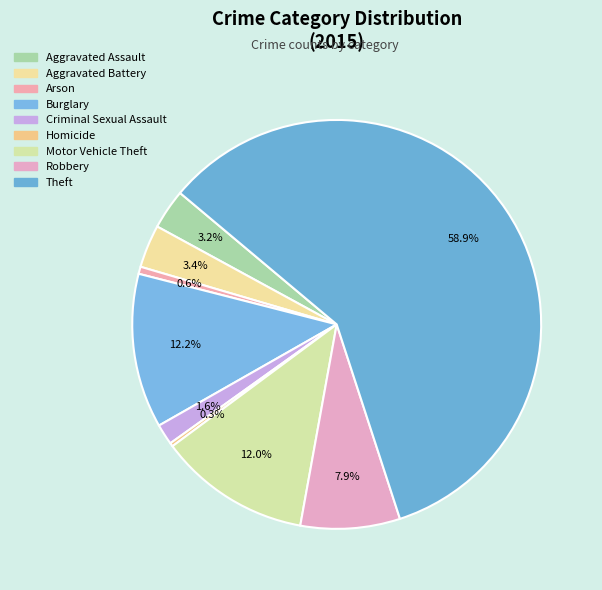

Count the number of slices in the pie.

9